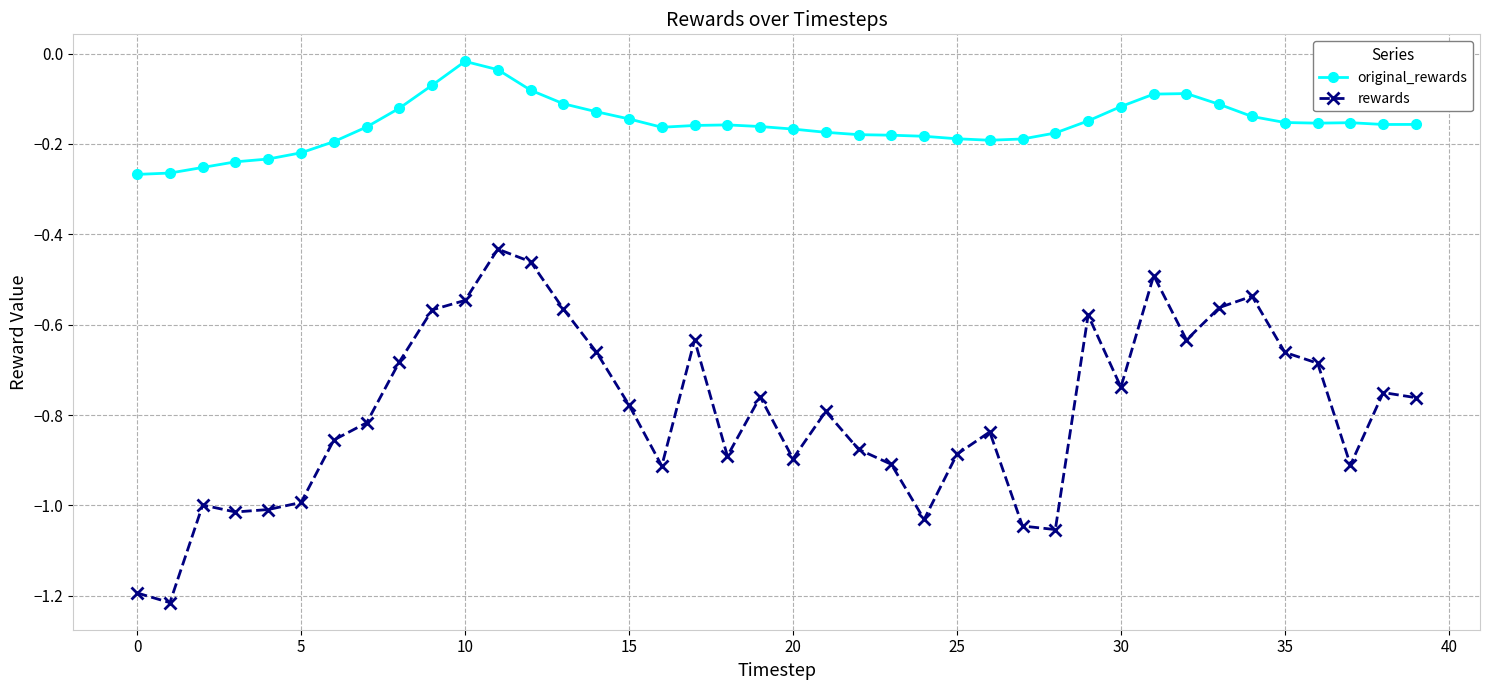

What is the difference between the maximum and minimum values in the original_rewards series?

0.3